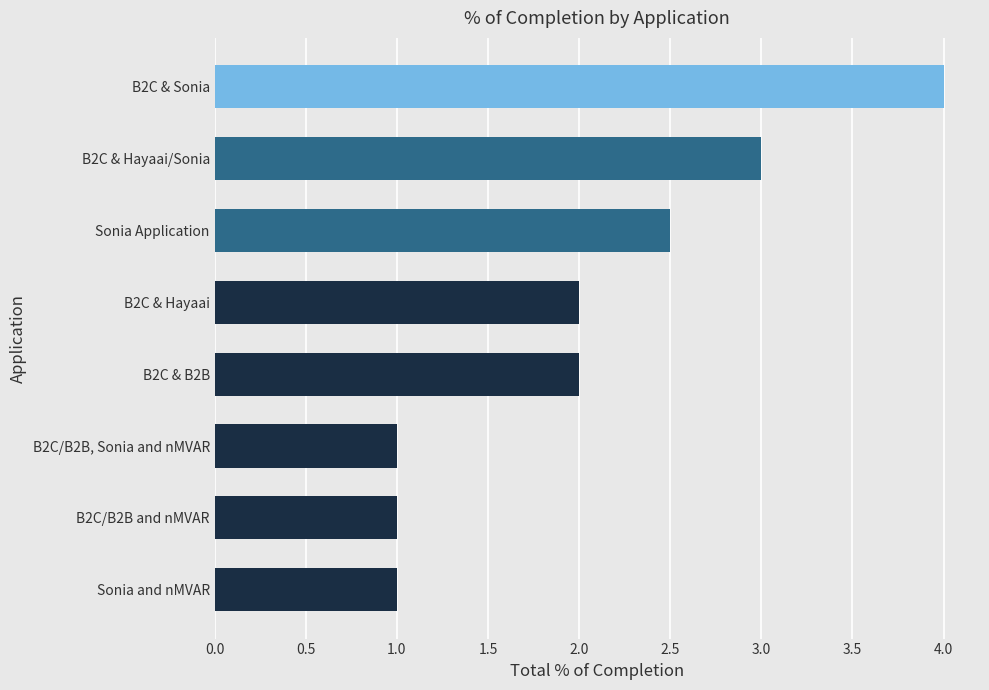

What is the difference between the second highest and minimum values?

2.0